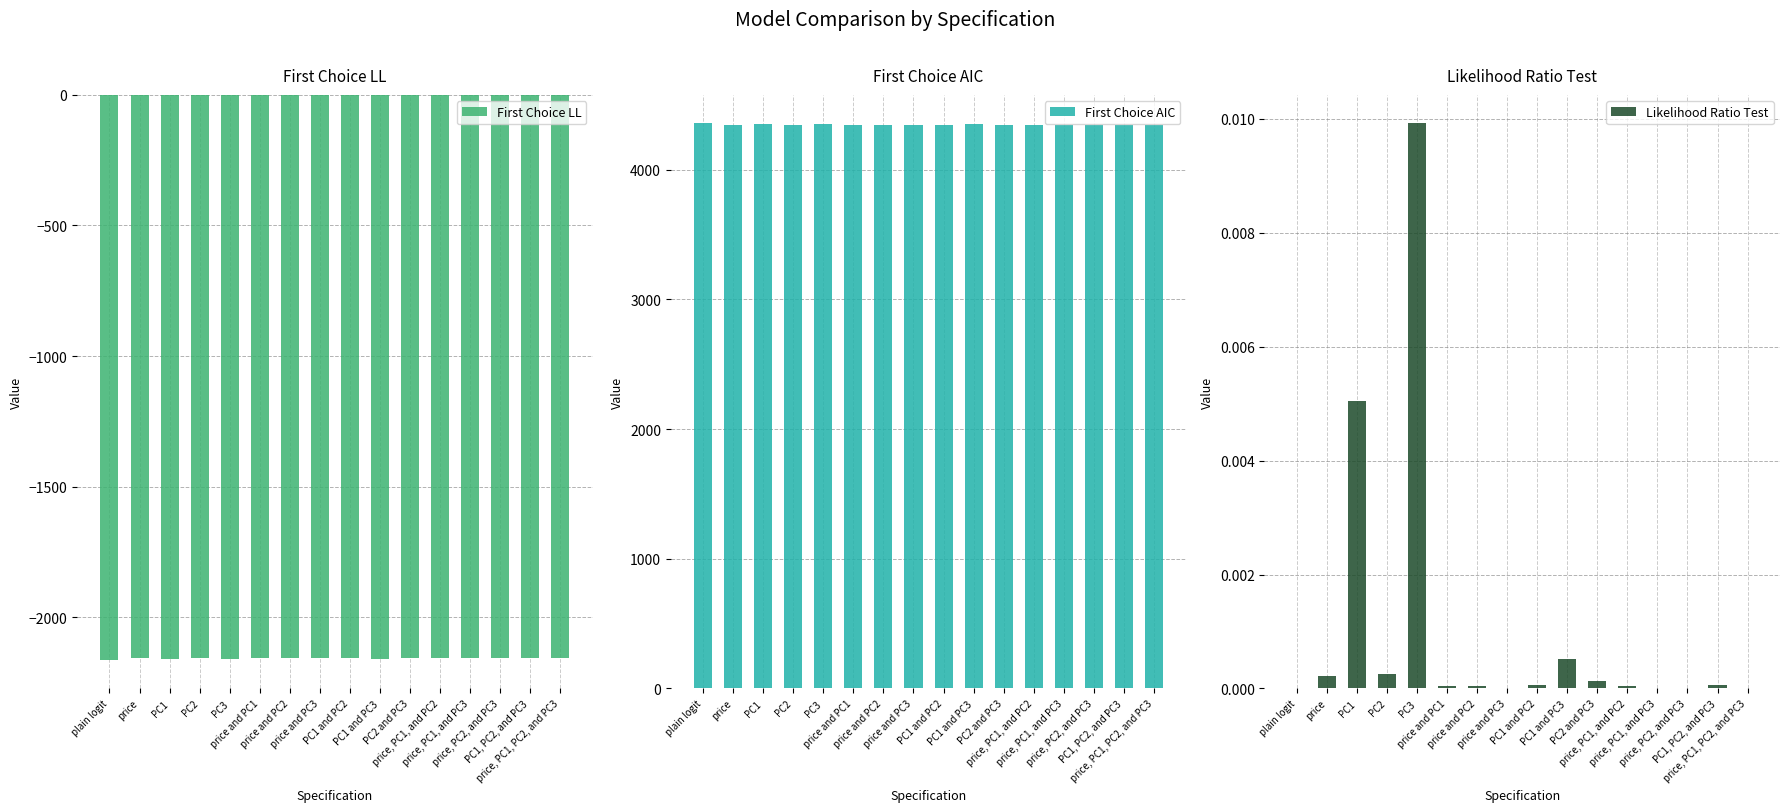

How many series are shown in this chart?

3